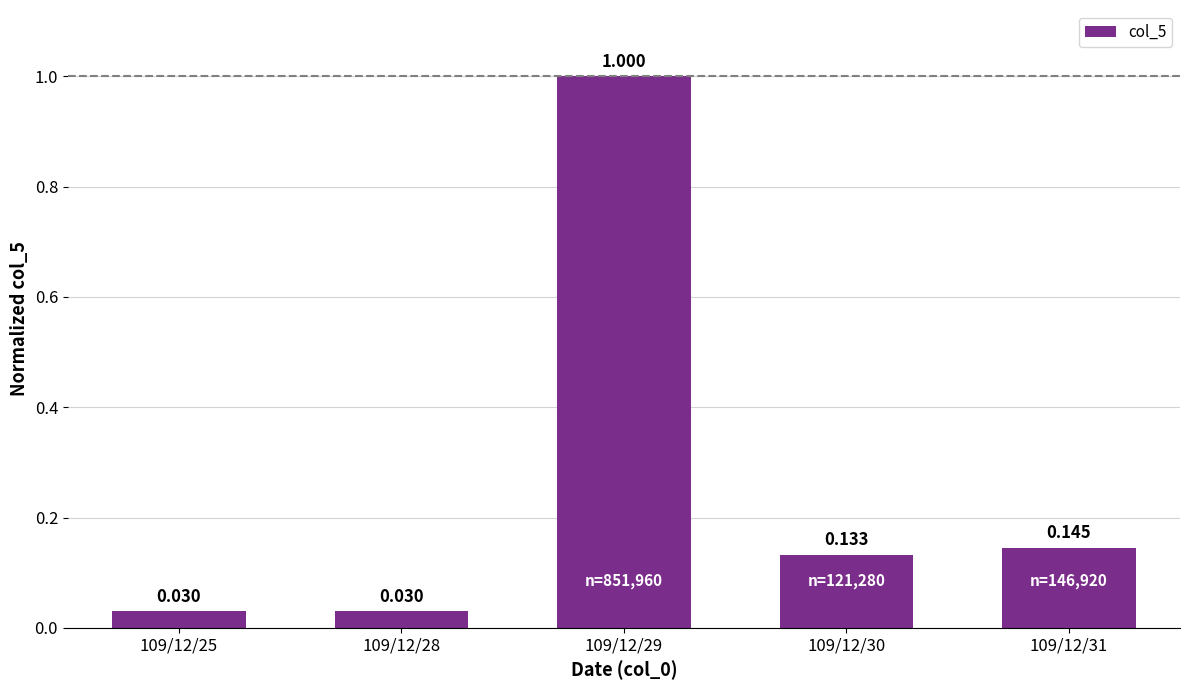

What is the average value?

0.3